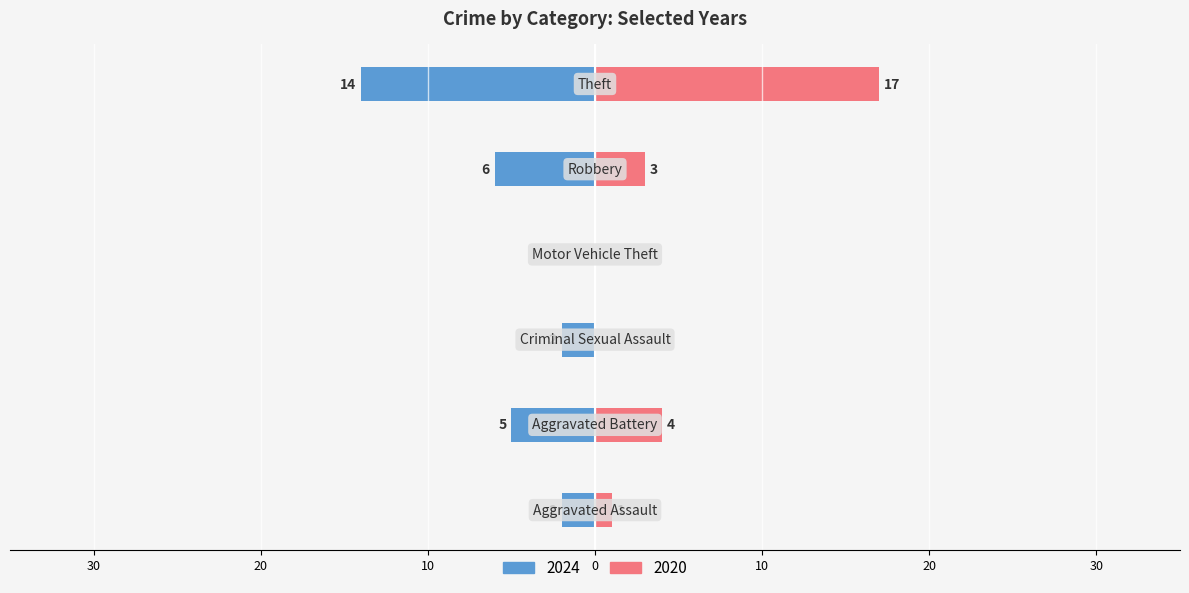

What is the difference between the second highest and second lowest values in the 2020 series?

4